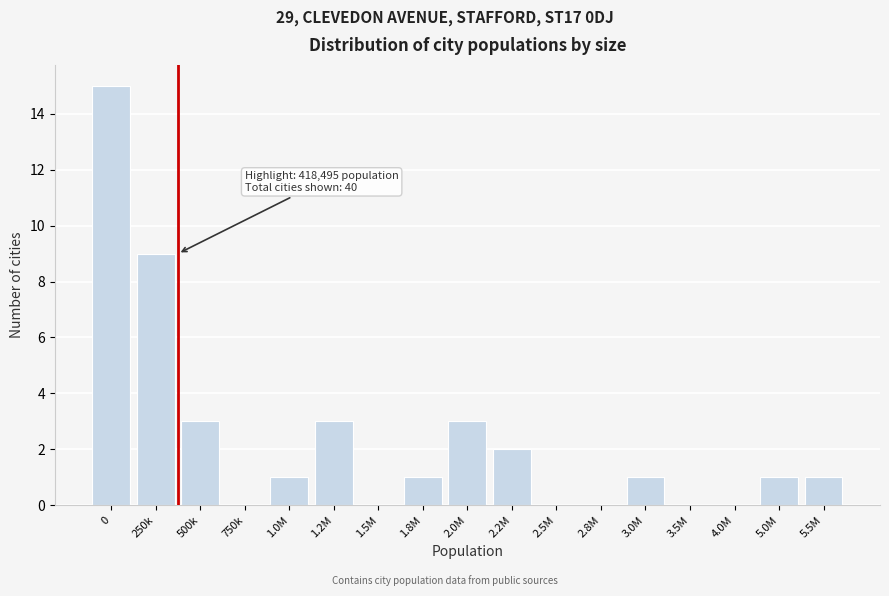

Reading left to right, list all the values displayed in this chart.

0=15	250k=9	500k=3	750k=0	1.0M=1	1.2M=3	1.5M=0	1.8M=1	2.0M=3	2.2M=2	2.5M=0	2.8M=0	3.0M=1	3.5M=0	4.0M=0	5.0M=1	5.5M=1